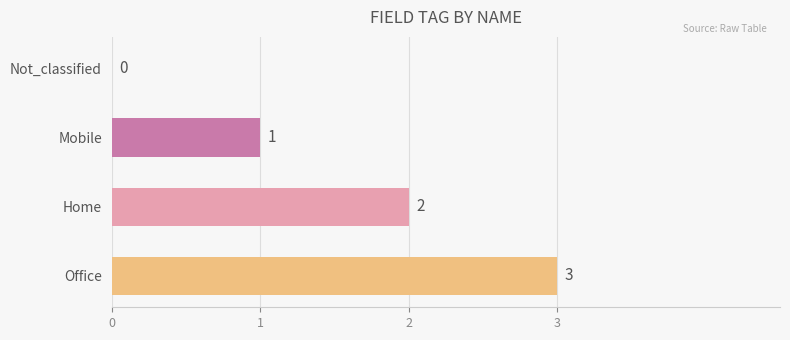

Are the bars horizontal?

Yes